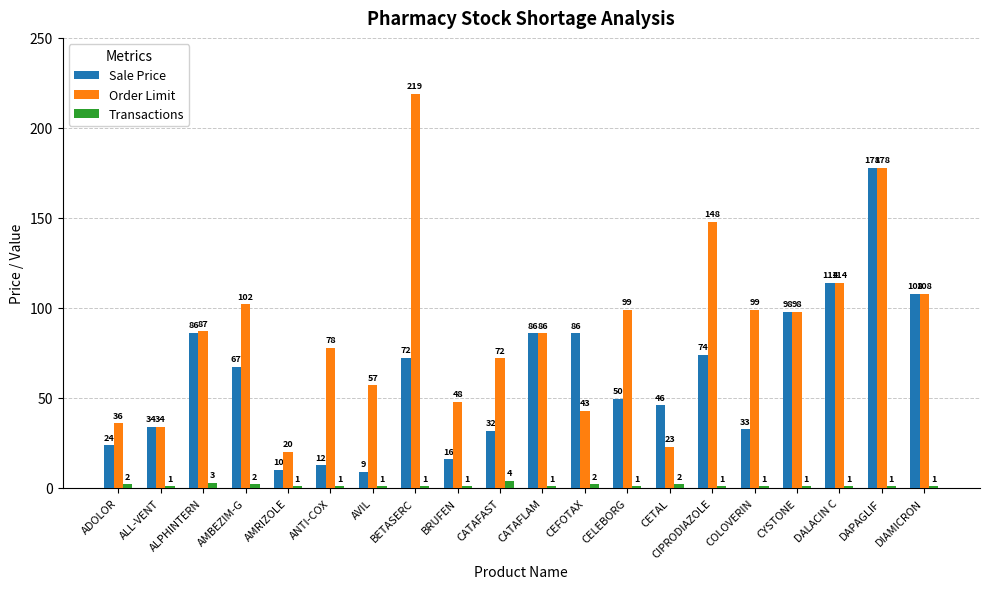

How many bars are there in total?

60